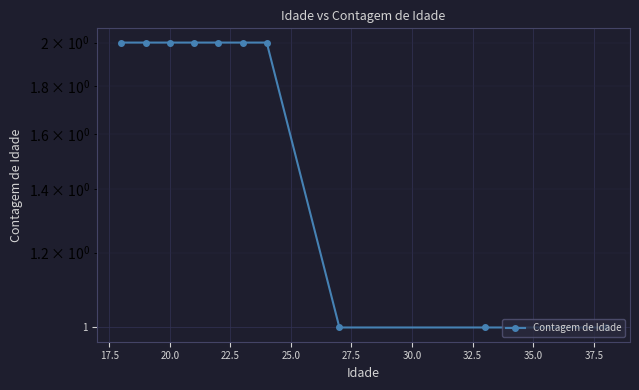

What is the average value?

2